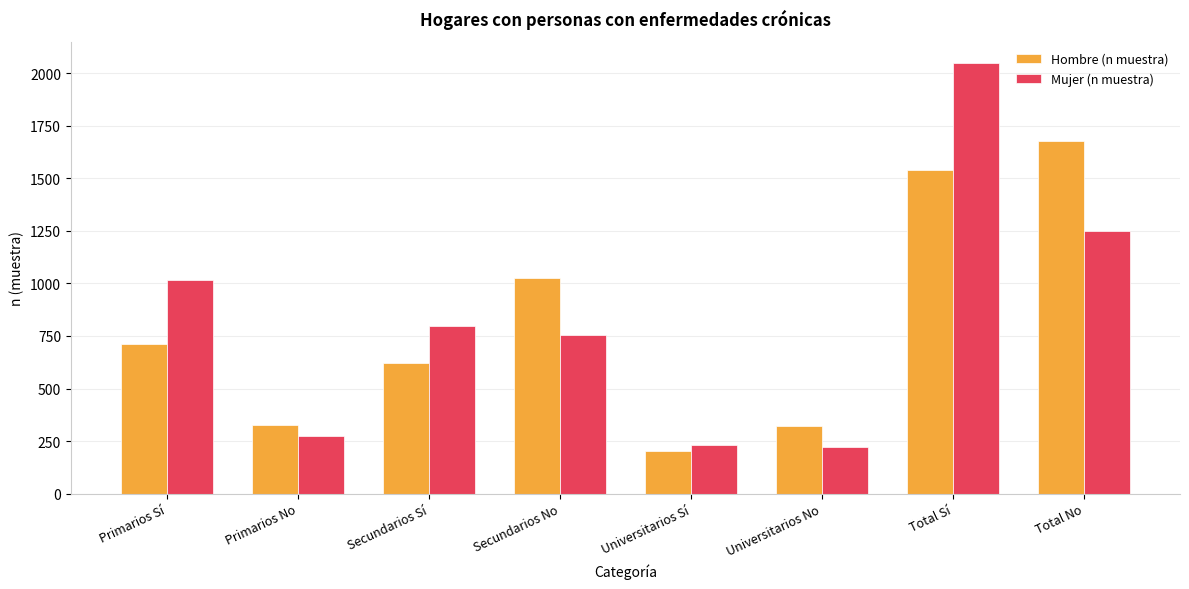

The Hombre (n muestra) series shows 2333 at Total Sí. True or false?

False